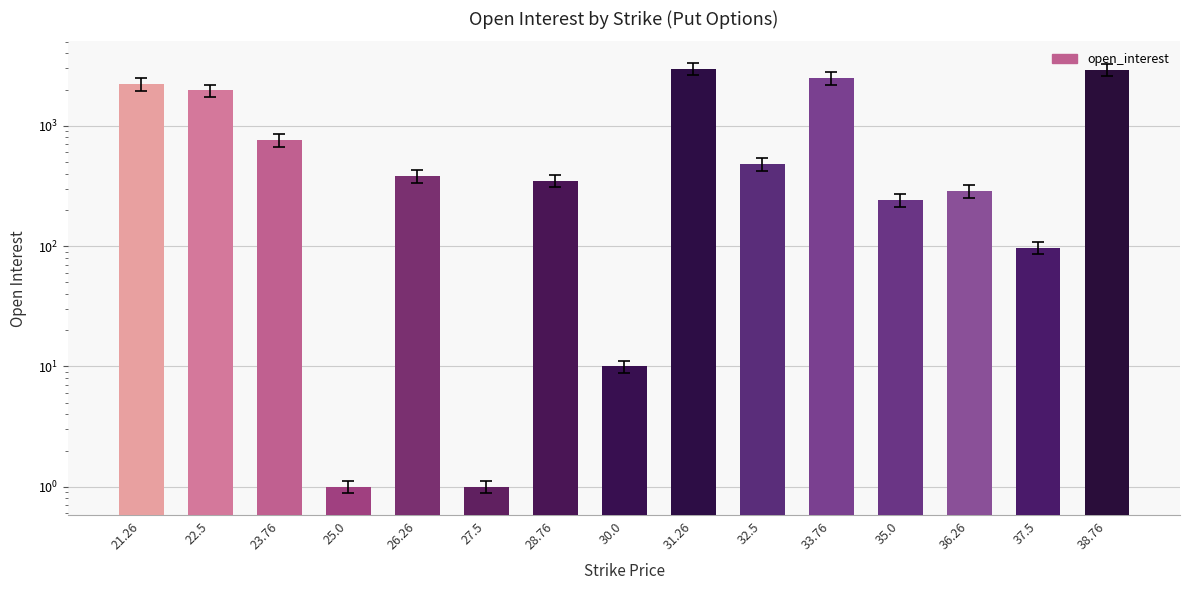

Which label corresponds to the largest value in the chart?

31.26